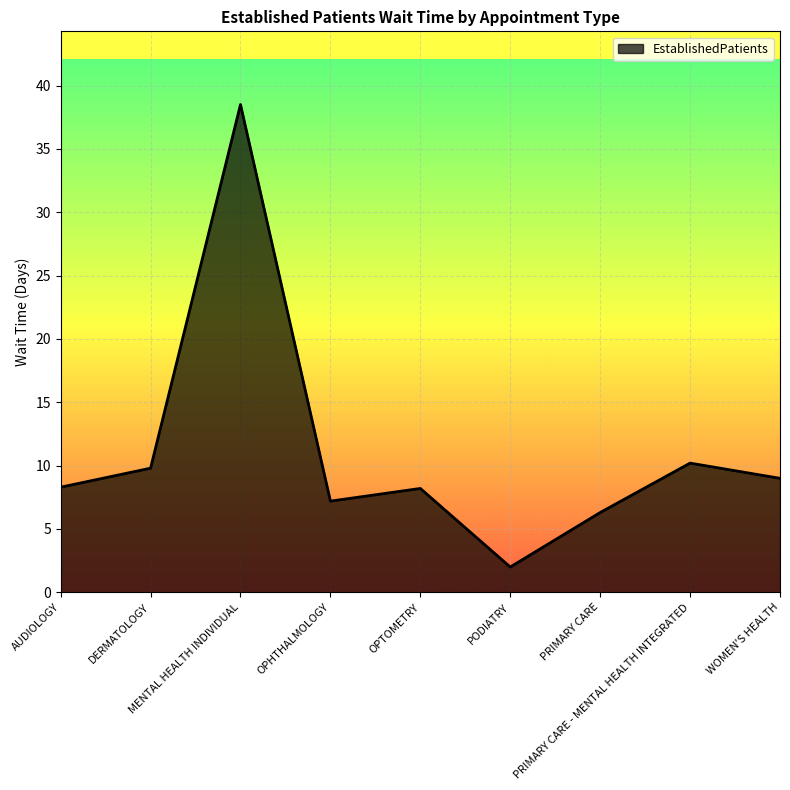

What is the sum of all values?

99.5